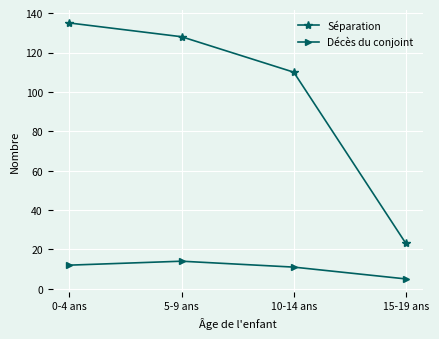

True or false: Décès du conjoint and Séparation intersect in this chart.

False